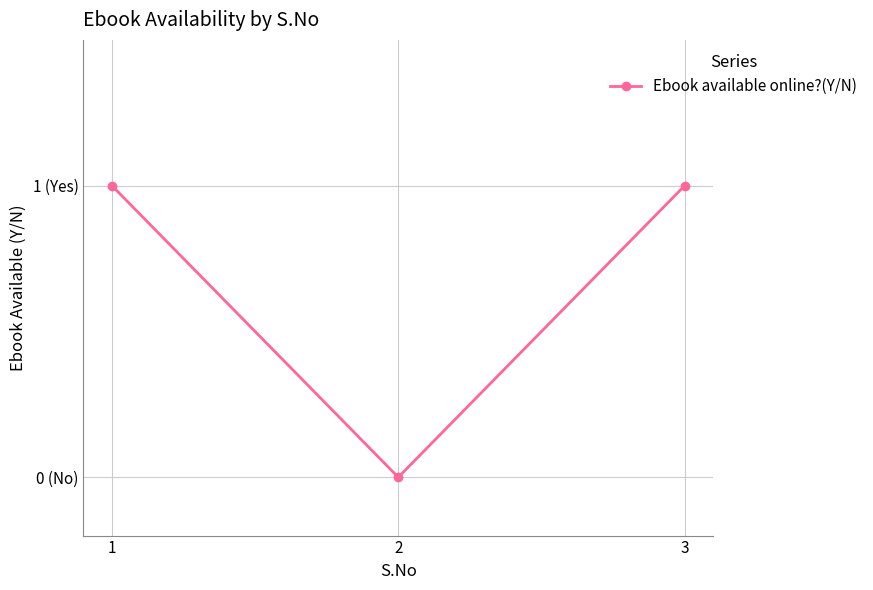

Reading right to left, extract all data points from this chart.

1	0	1